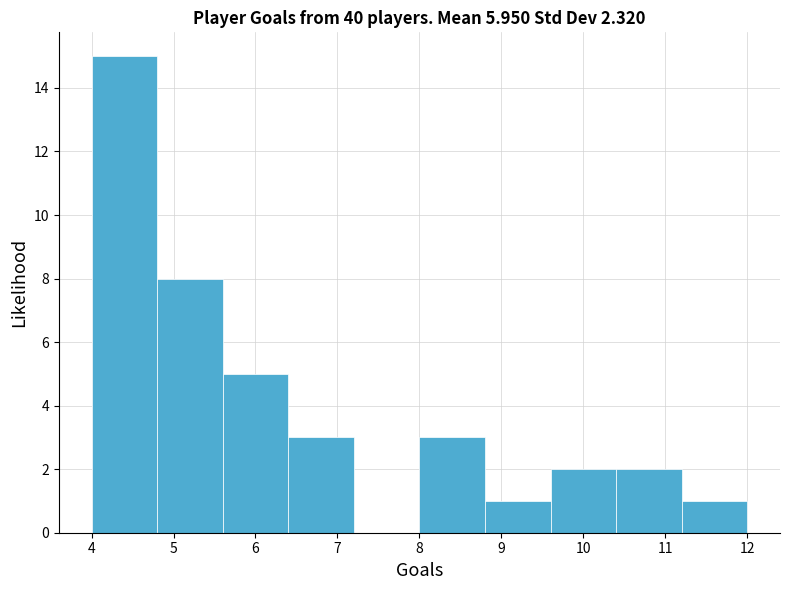

Over which range of the x-axis is the bar tallest?

4.0 to 4.8